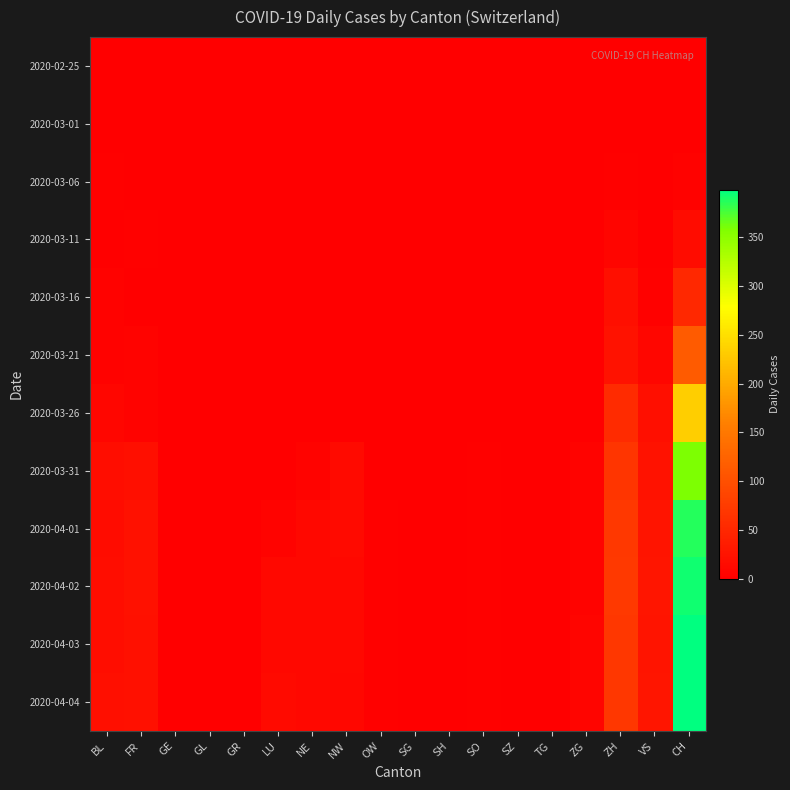

What is the maximum value shown in the chart?

399